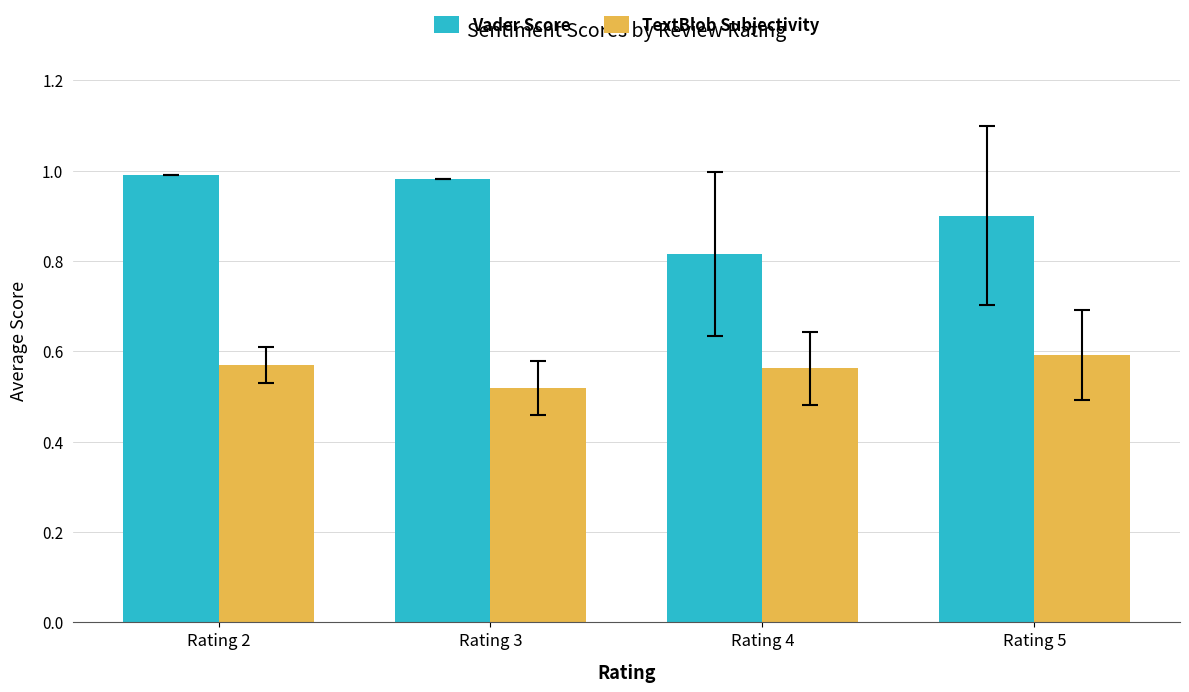

What is the spread (max minus min) of values at Rating 4?

0.3